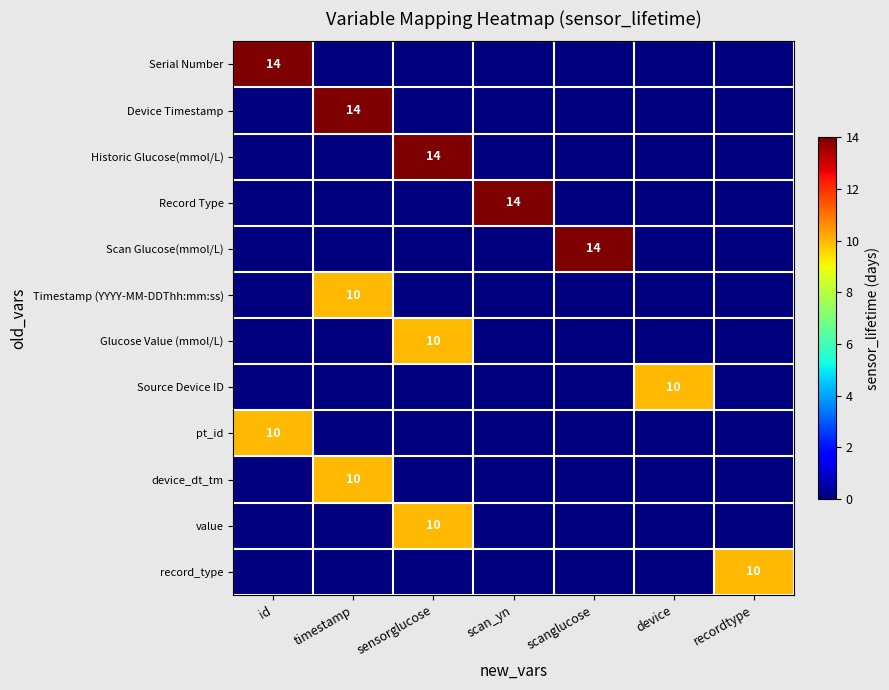

The Glucose Value (mmol/L) series shows 6 at sensorglucose. True or false?

False